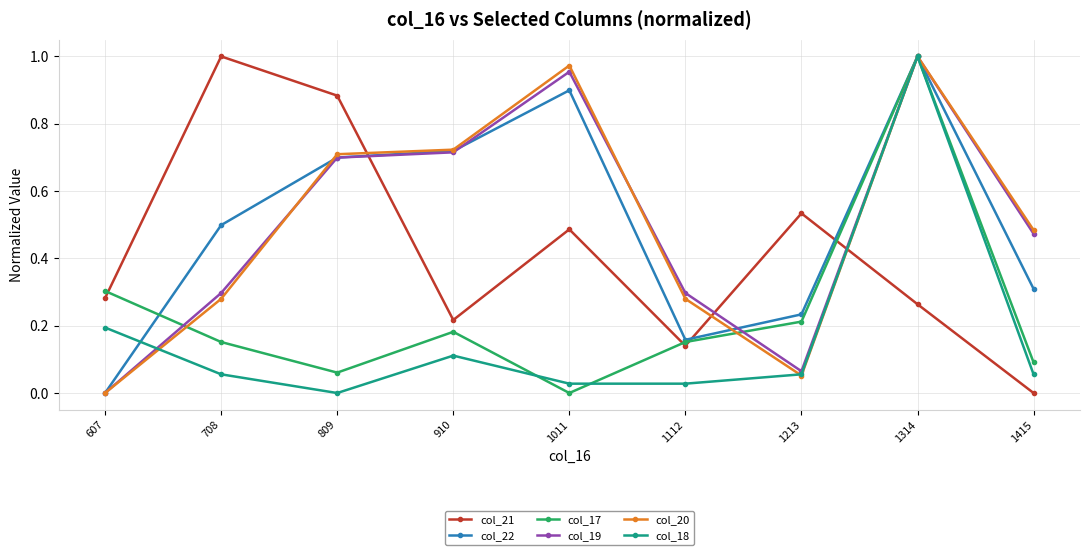

Is the value of col_21 at 708 greater than the value of col_18 at 1112?

Yes